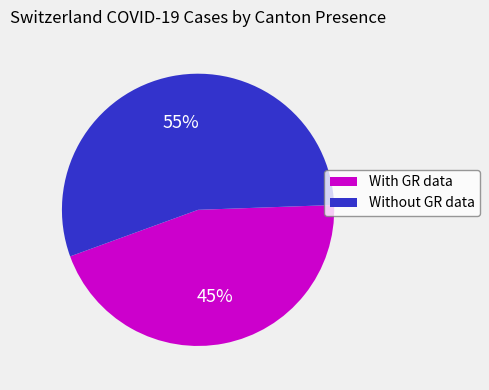

Is there any slice that represents more than half of the pie?

Yes